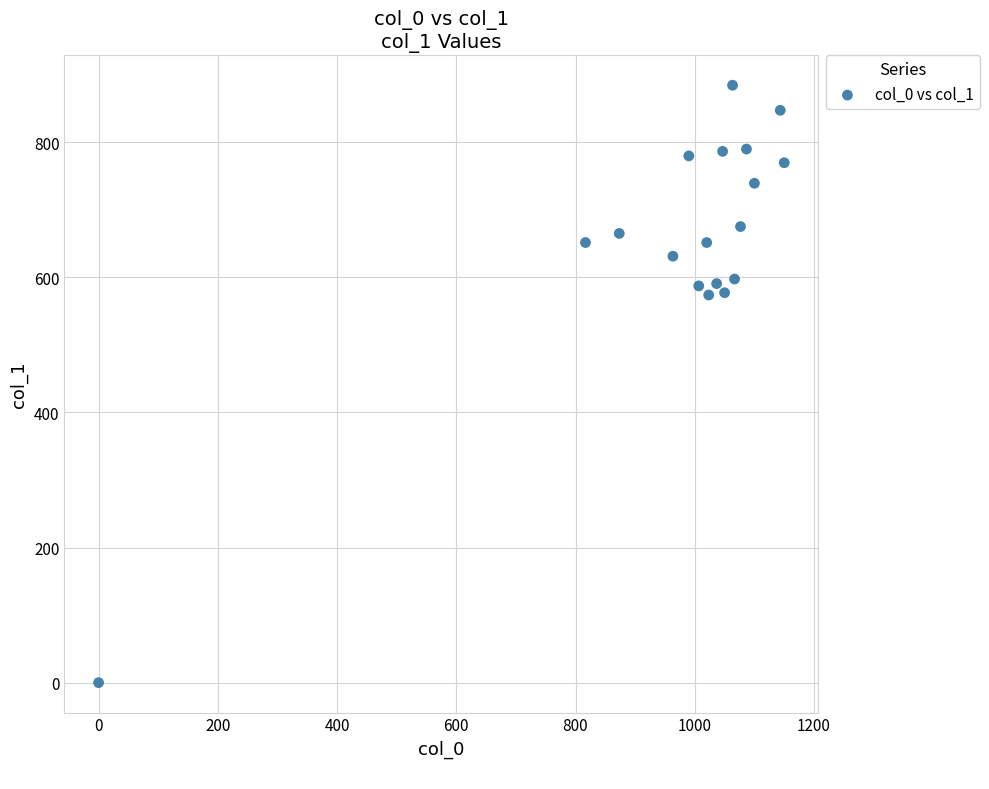

What is the range of X values (max minus min)?

1150.0